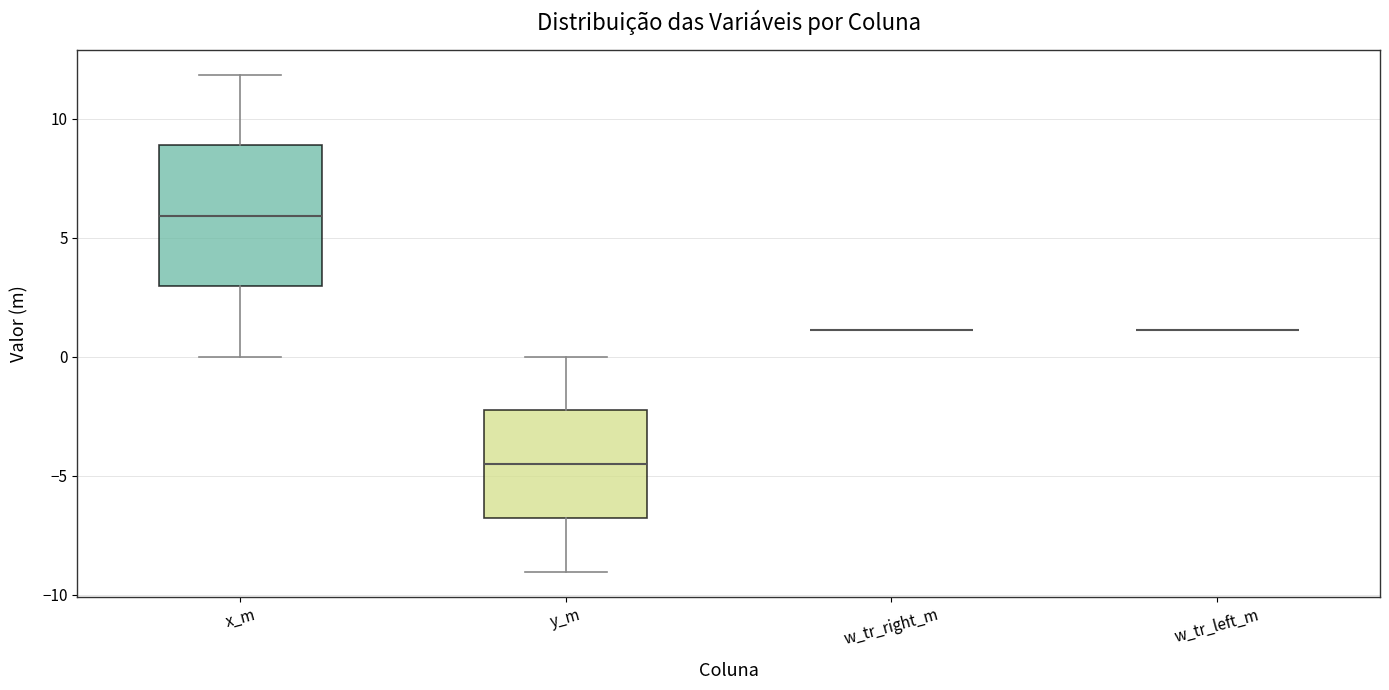

Where does the upper whisker of the box for x_m end on the y-axis? The values are not printed on the chart, so give them approximately, as read against the axis.

12.0